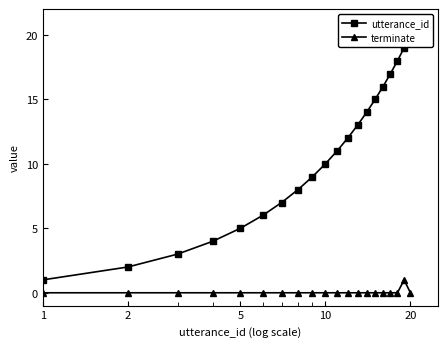

How many categories are shown in the chart?

20